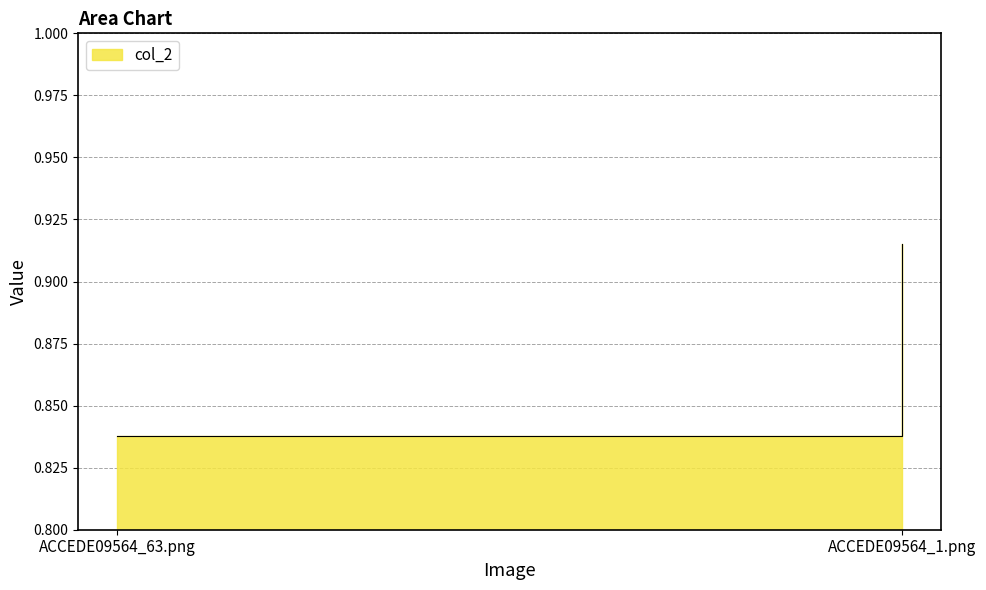

At which category does the chart reach its peak across all series?

ACCEDE09564_1.png